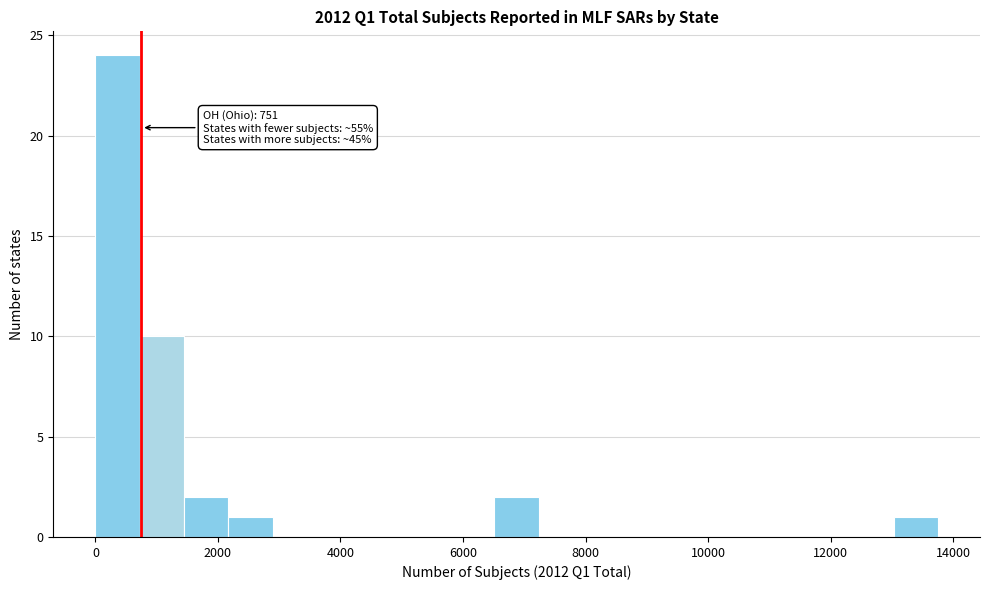

Around what value on the x-axis is the tallest bar? Give the approximate position of its centre, as read against the axis.

400